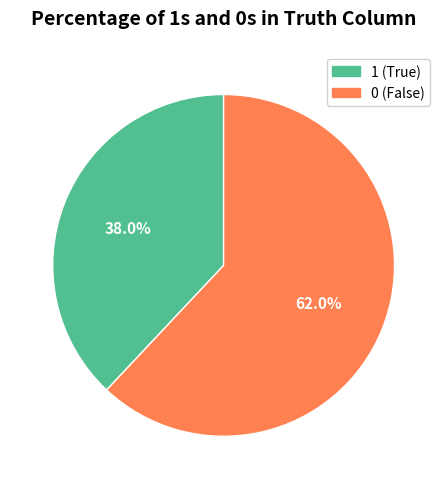

What is the smallest slice in the pie chart?

1 (True)